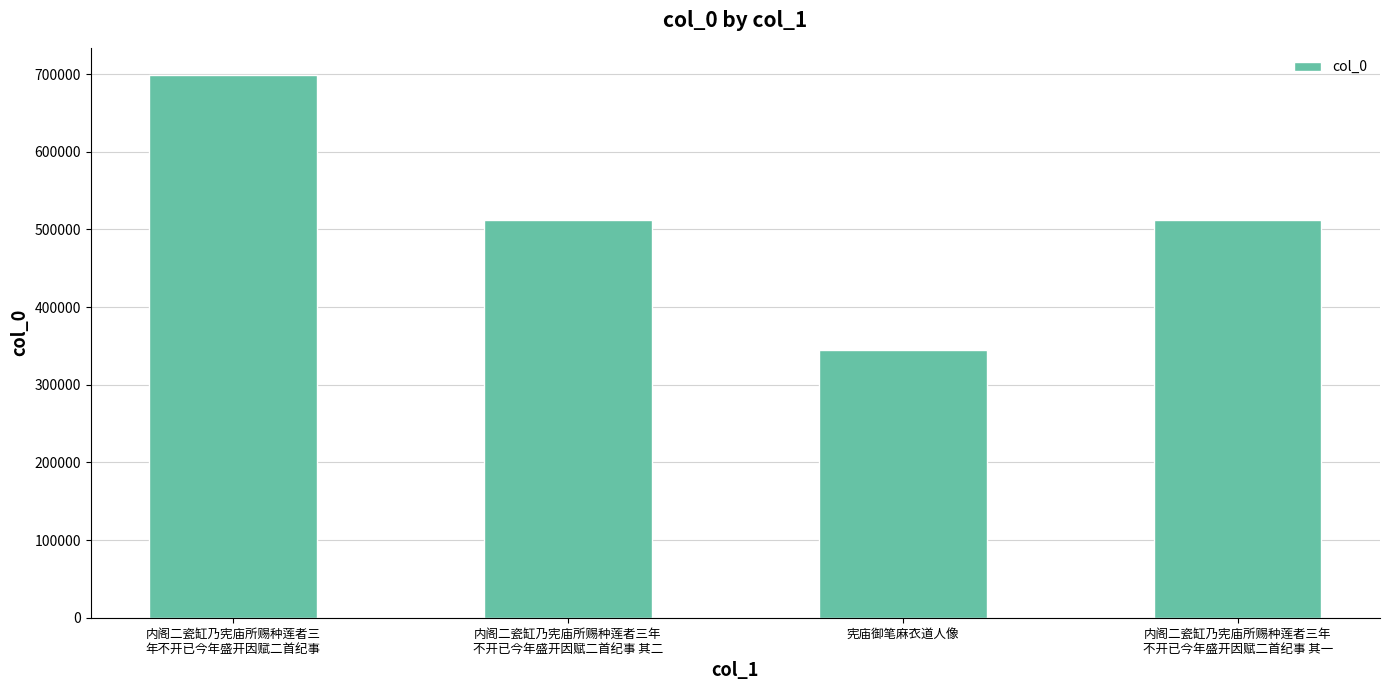

What is the label of the 1st bar from the right?

内阁二瓷缸乃宪庙所赐种莲者三年
不开已今年盛开因赋二首纪事 其一